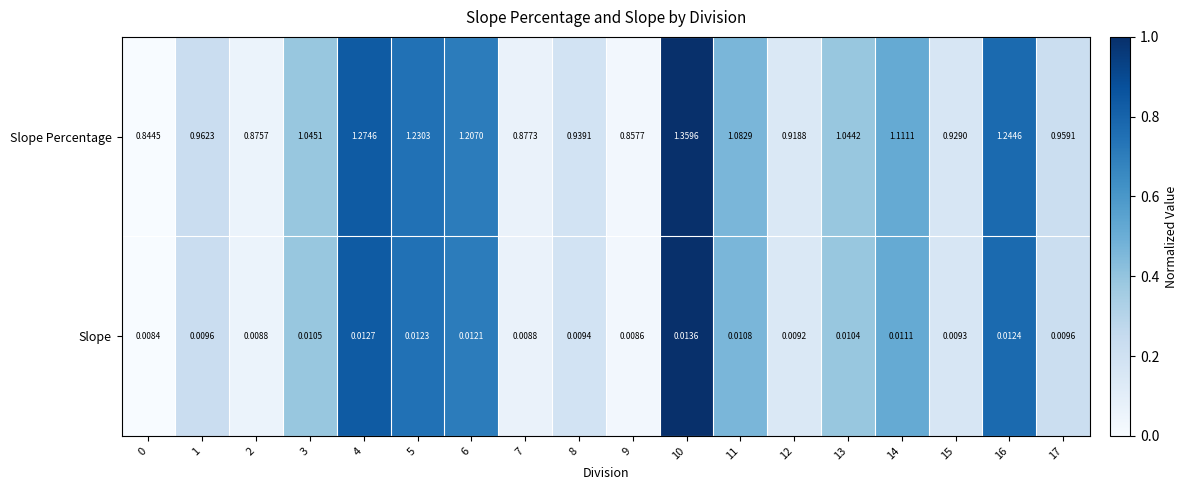

Rank the series by their maximum value, from lowest to highest.

Slope, Slope Percentage